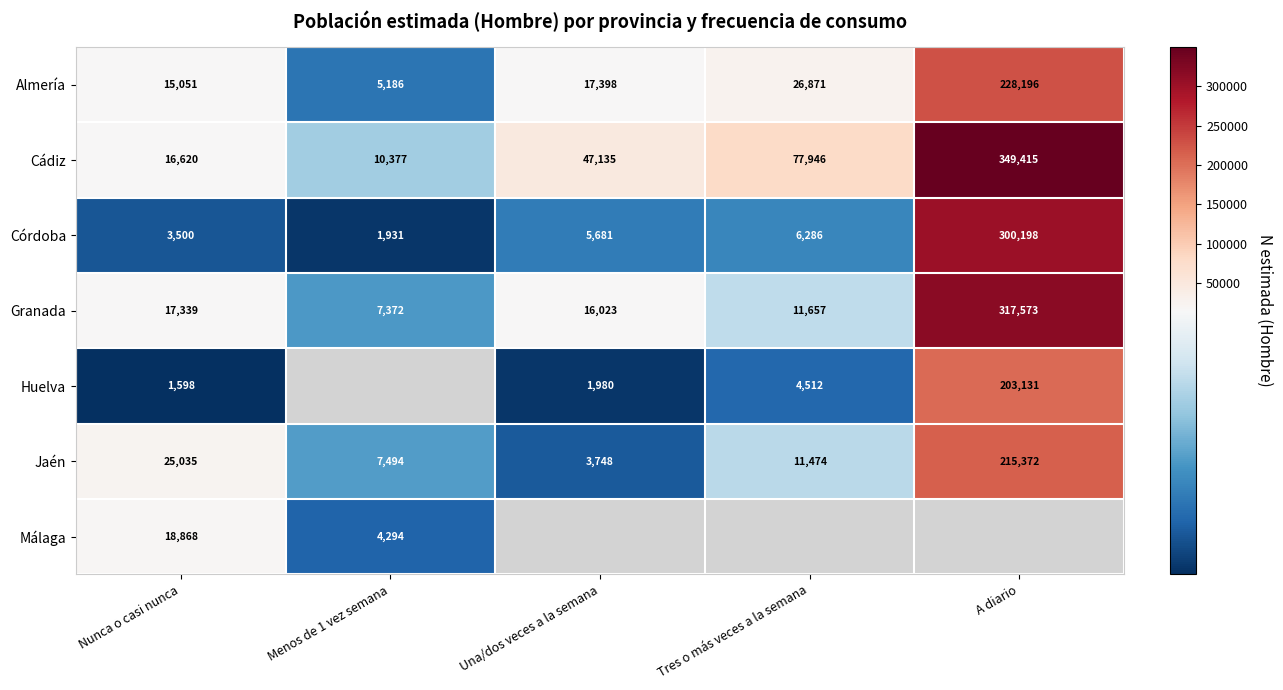

Where is Córdoba nearest to the value 151064?

Tres o más veces a la semana